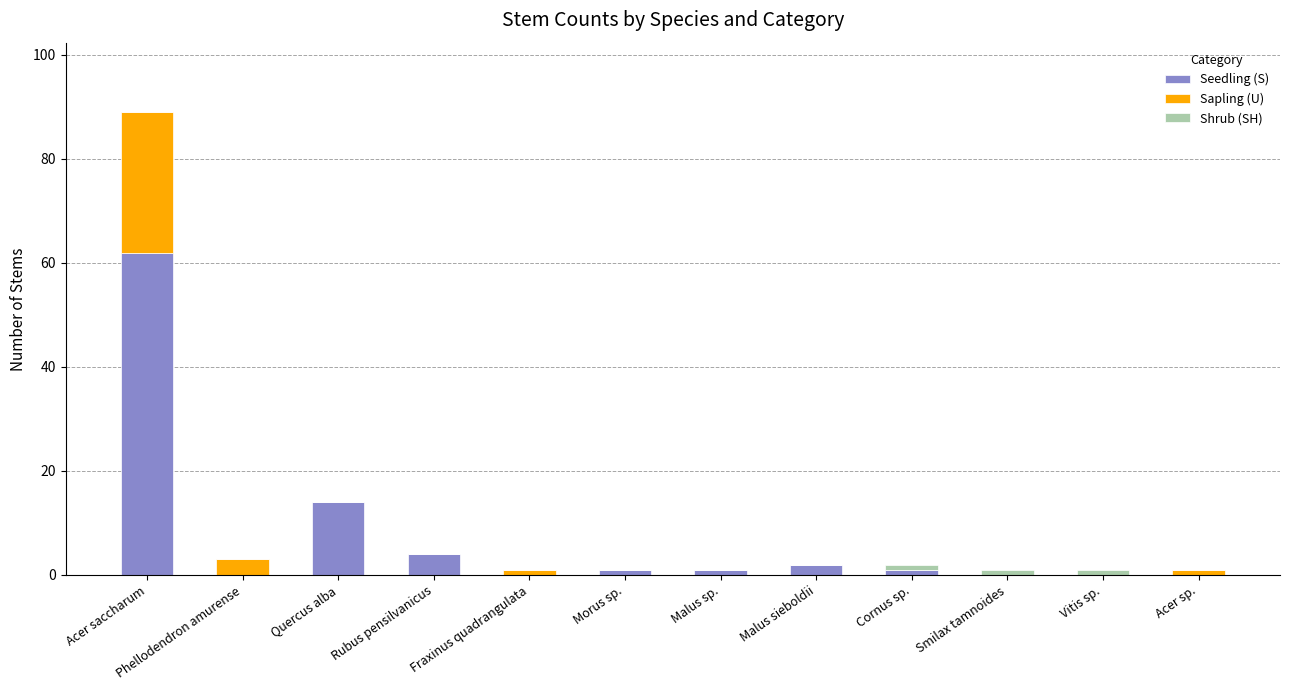

Where is Seedling (S) nearest to the value 31?

Quercus alba